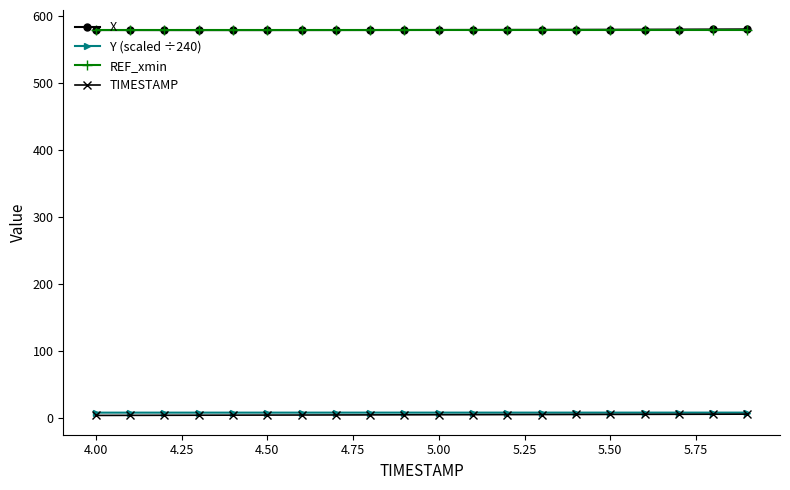

What is the greatest value displayed?

579.6